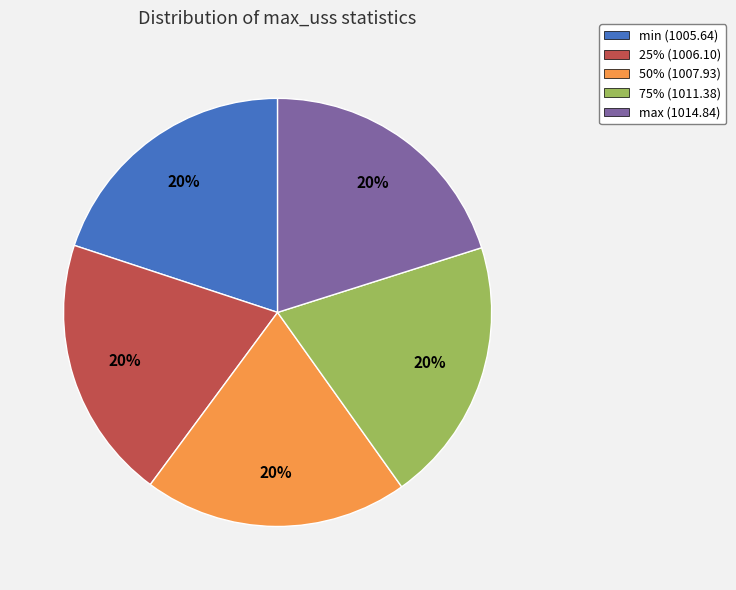

To the nearest percent, what is the combined percentage of 50% and max?

40%